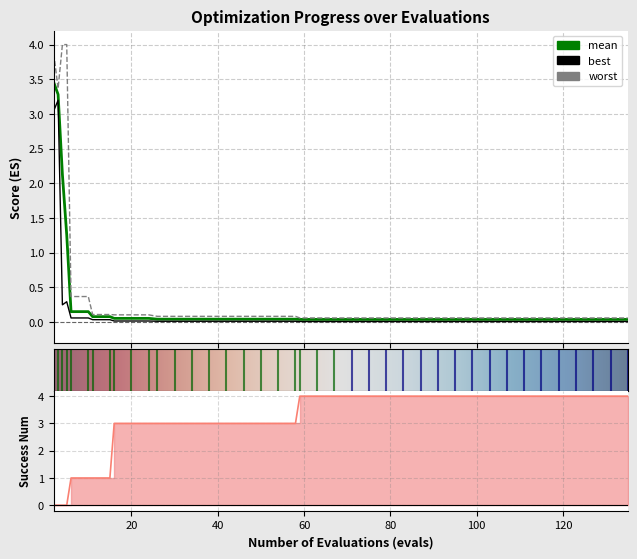

What is the sum of all mean values?

11.8